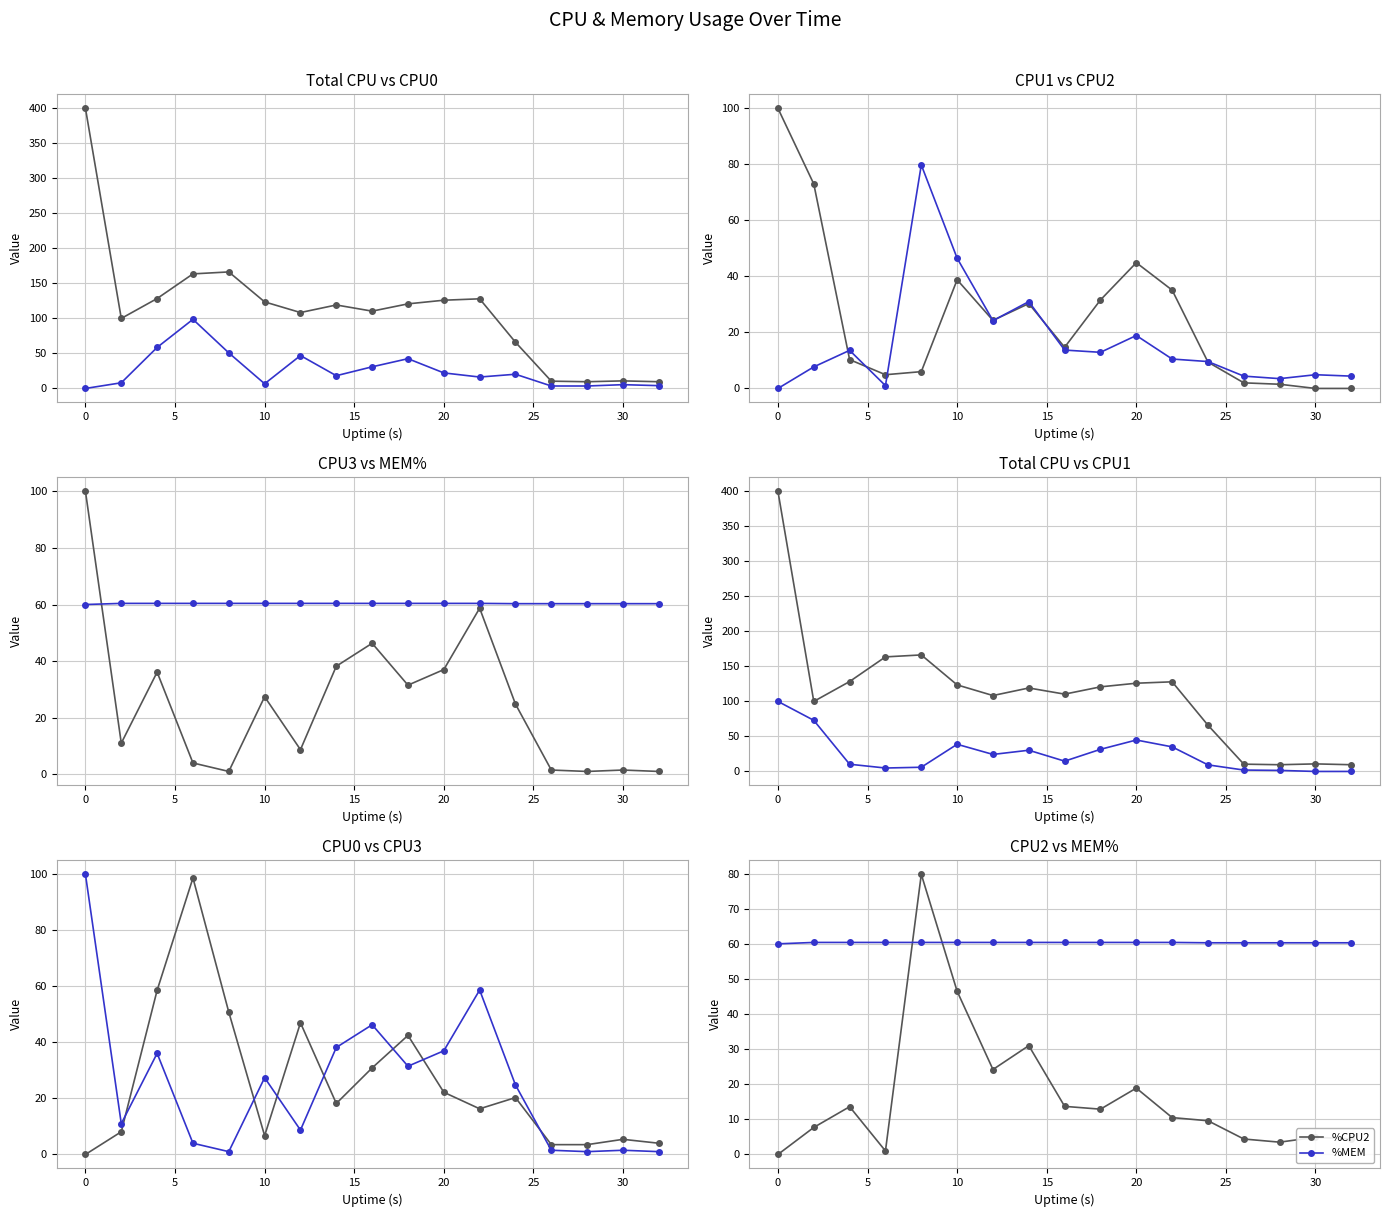

Is the value of %CPU1 at 11 greater than the value of %CPU3 at 15?

Yes